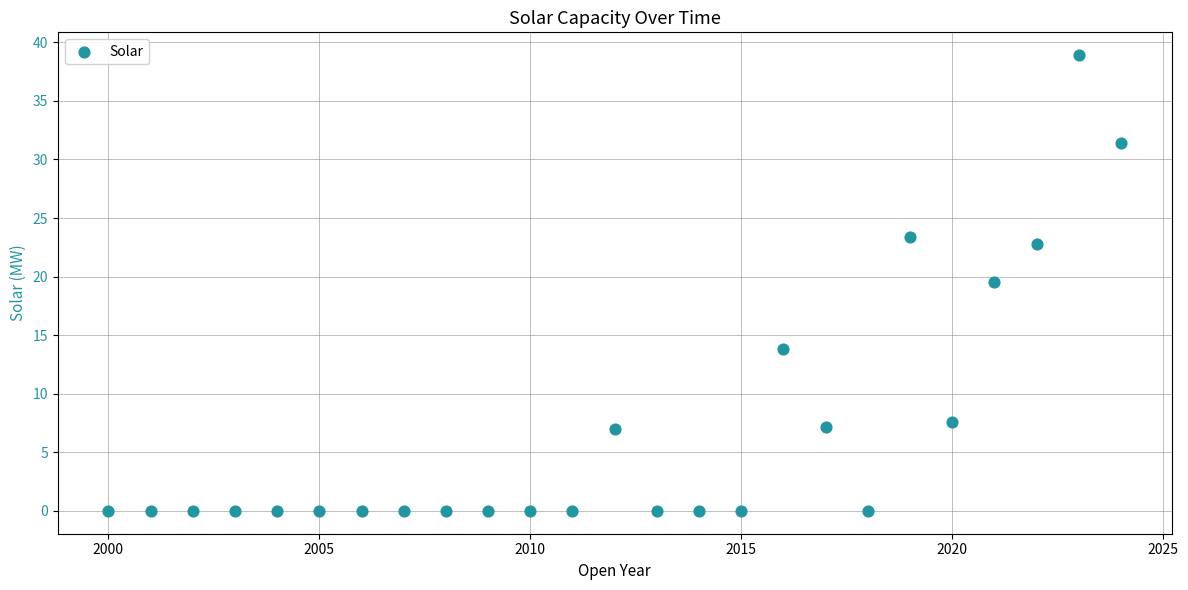

What is the range of Y values (max minus min)?

38.9